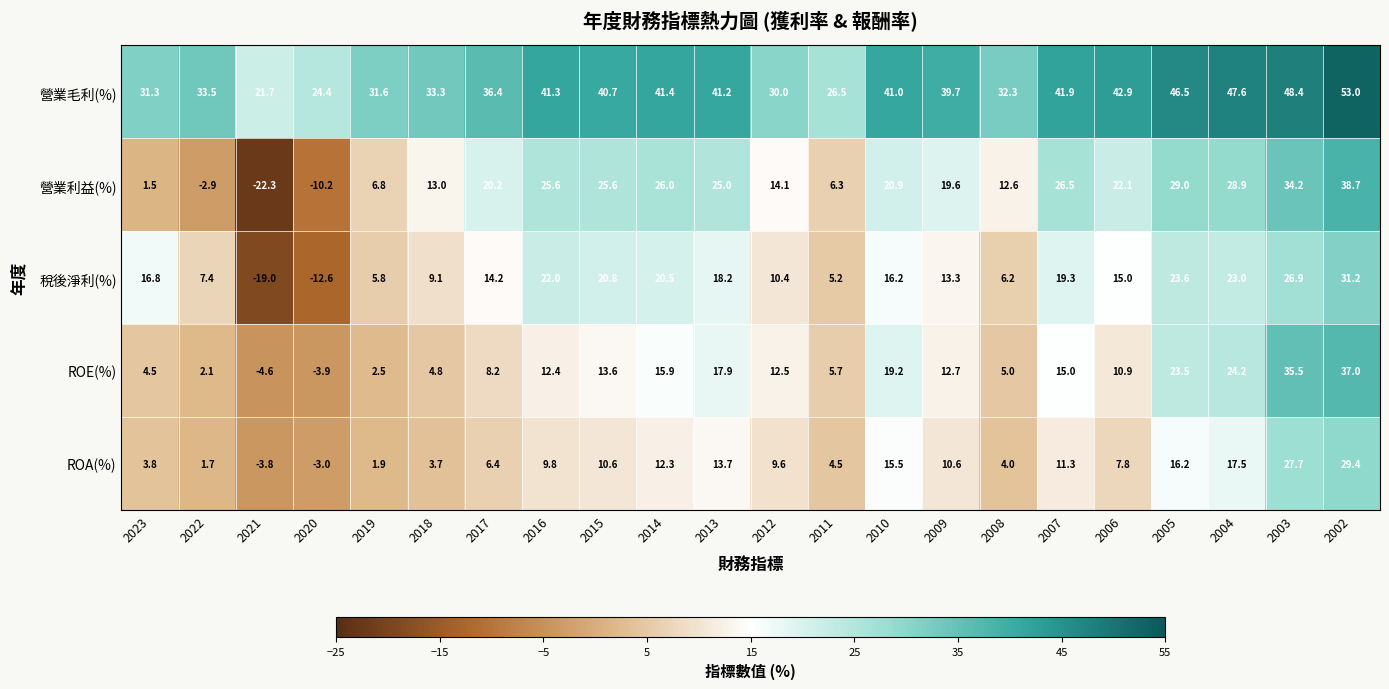

The 營業毛利(%) series shows 66.1 at 2004. True or false?

False